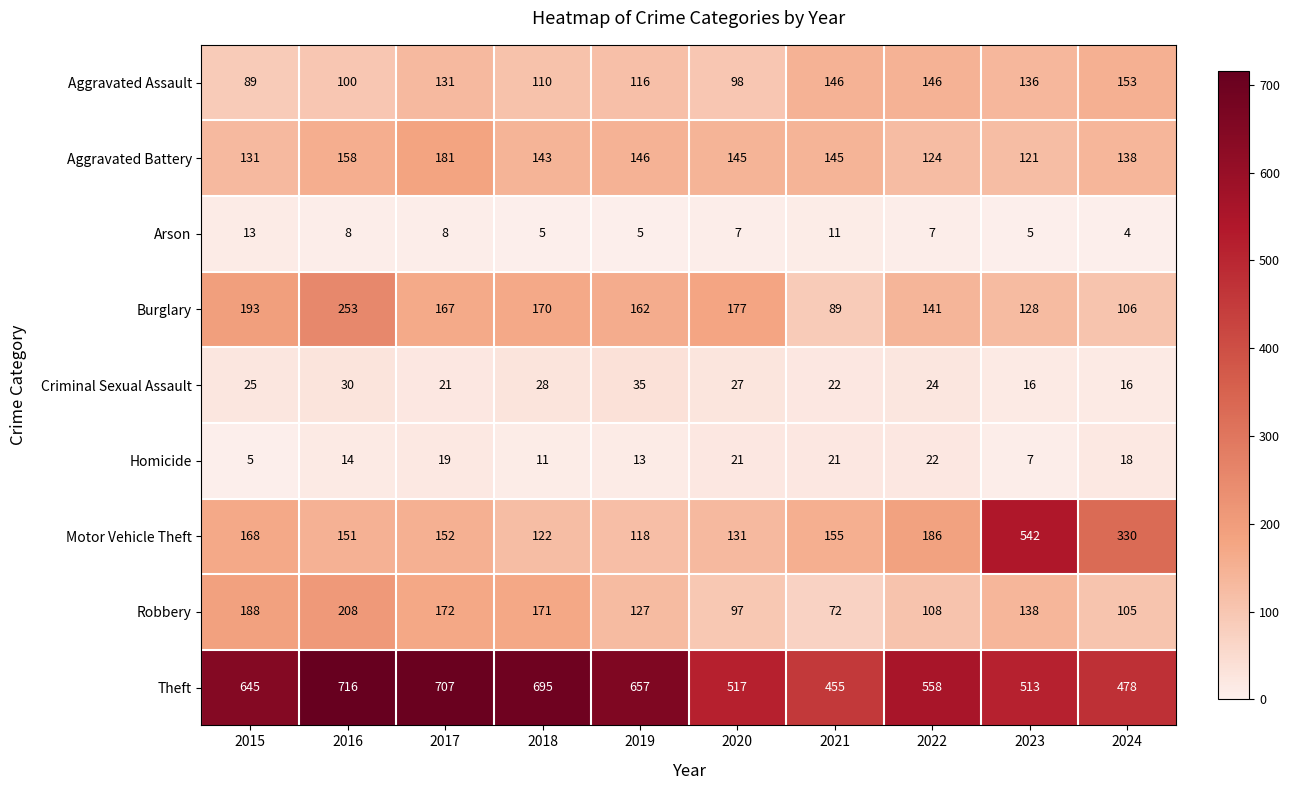

The Criminal Sexual Assault series shows 34 at 2015. True or false?

False